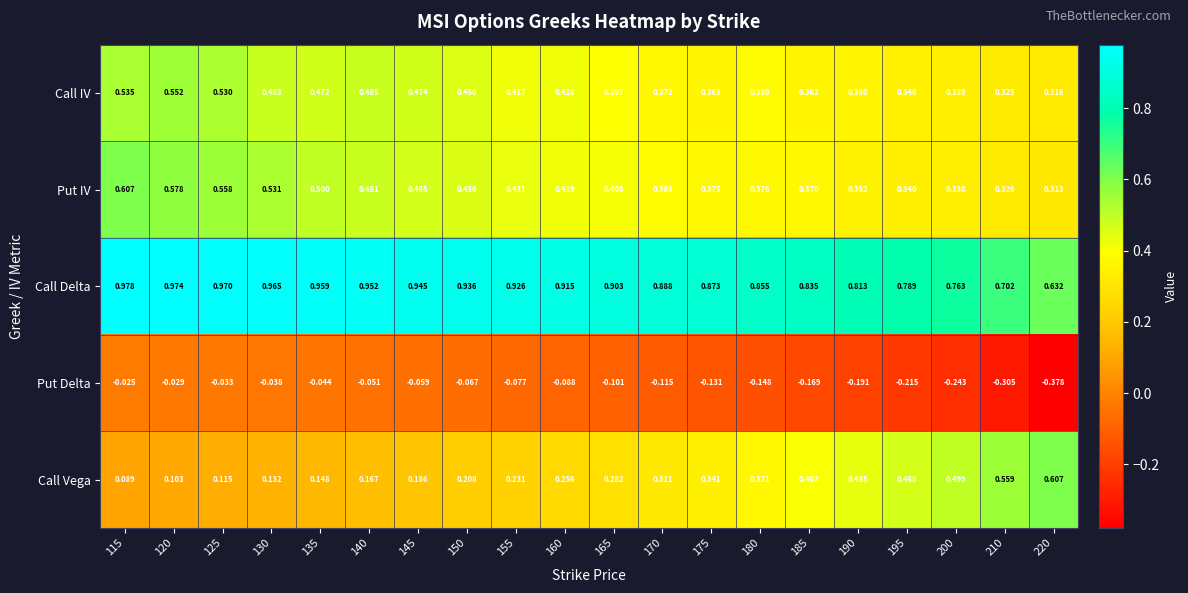

Which series changed the most between 125 and 220?

Call Vega